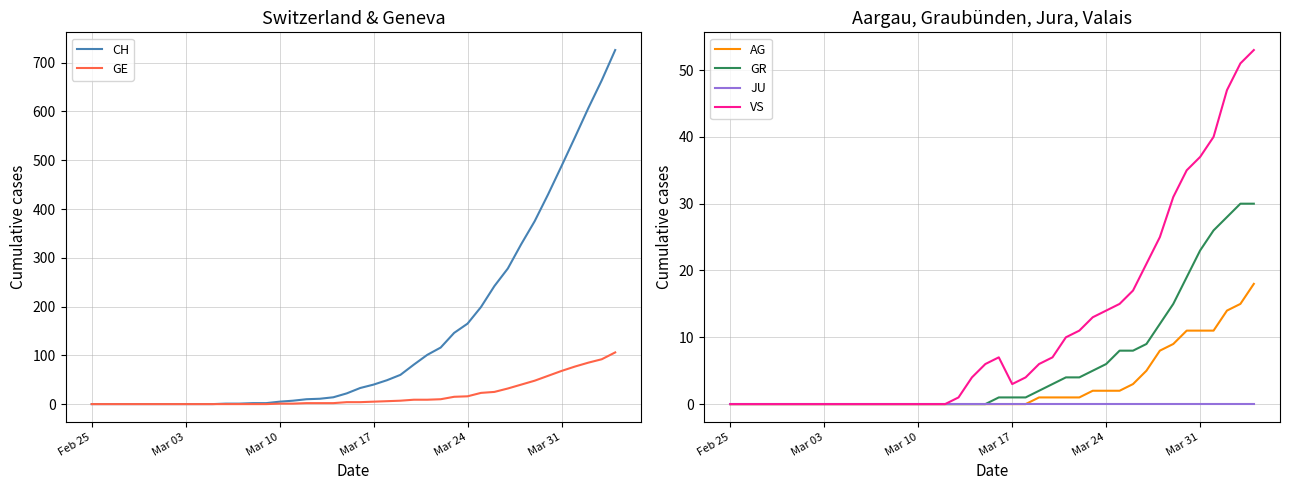

Reading right to left, extract all data points from this chart.

CH: 726	664	607	547	488	430	375	328	278	242	199	165	146	116	101	81	60	49	40	33	22	14	11	10	7	5	2	2	1	1	0	0	0	0	0	0	0	0	0	0
GE: 106	92	85	77	68	58	48	40	32	25	23	16	15	10	9	9	7	6	5	4	4	2	2	2	1	1	0	0	0	0	0	0	0	0	0	0	0	0	0	0
AG: 18	15	14	11	11	11	9	8	5	3	2	2	2	1	1	1	1	0	0	0	0	0	0	0	0	0	0	0	0	0	0	0	0	0	0	0	0	0	0	0
GR: 30	30	28	26	23	19	15	12	9	8	8	6	5	4	4	3	2	1	1	1	0	0	0	0	0	0	0	0	0	0	0	0	0	0	0	0	0	0	0	0
JU: 0	0	0	0	0	0	0	0	0	0	0	0	0	0	0	0	0	0	0	0	0	0	0	0	0	0	0	0	0	0	0	0	0	0	0	0	0	0	0	0
VS: 53	51	47	40	37	35	31	25	21	17	15	14	13	11	10	7	6	4	3	7	6	4	1	0	0	0	0	0	0	0	0	0	0	0	0	0	0	0	0	0